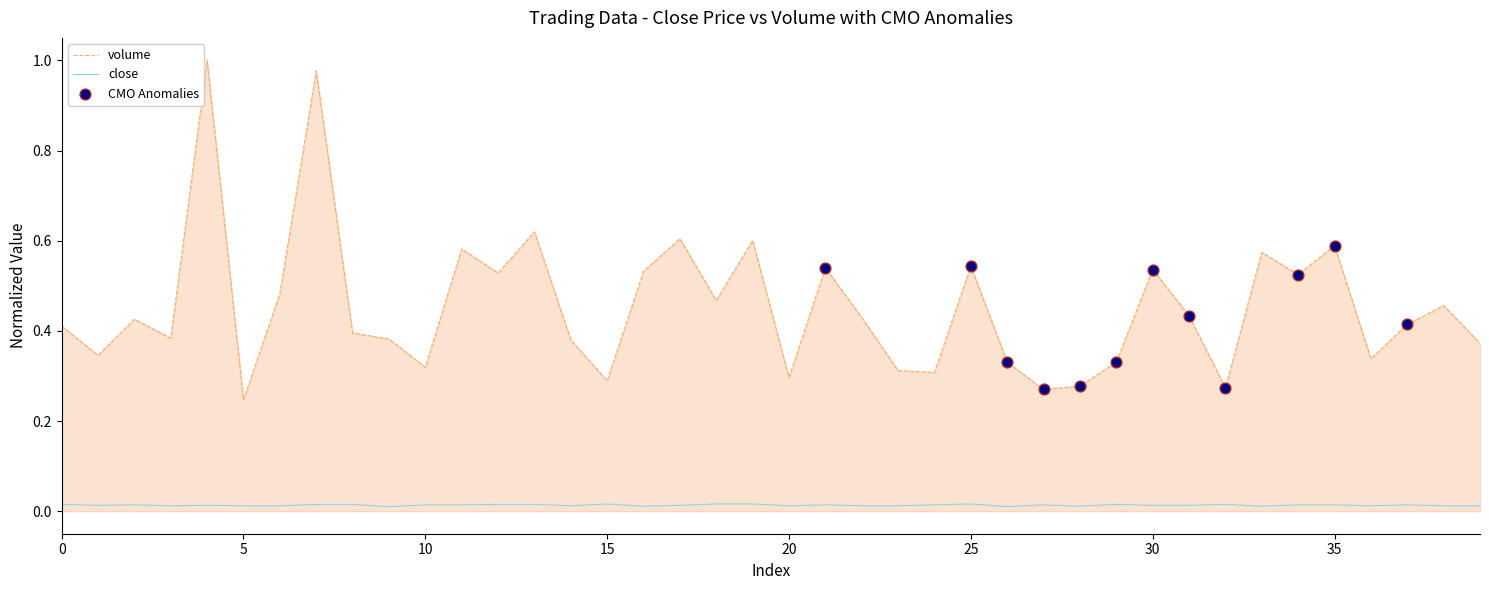

Which series has the widest spread of values?

volume